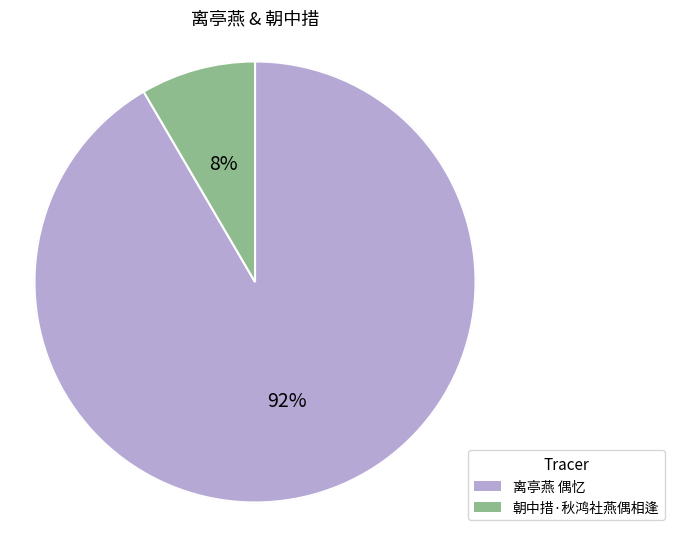

Between 离亭燕 偶忆 and 朝中措·秋鸿社燕偶相逢, which is larger?

离亭燕 偶忆